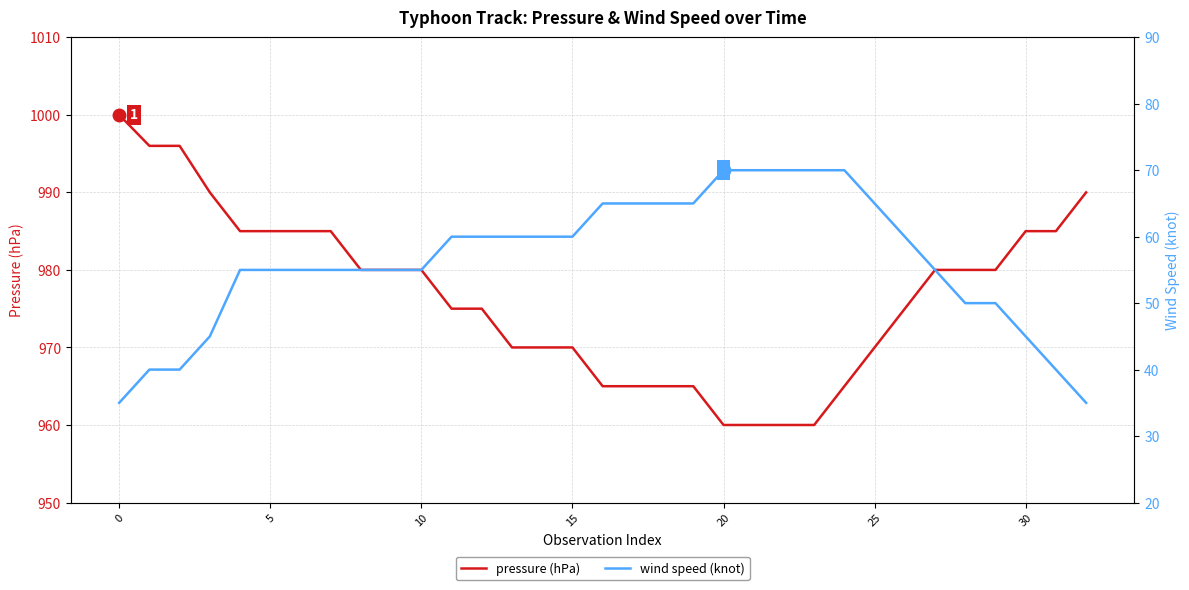

What is the value of the pressure (hPa) point at the 30th from the left?

980